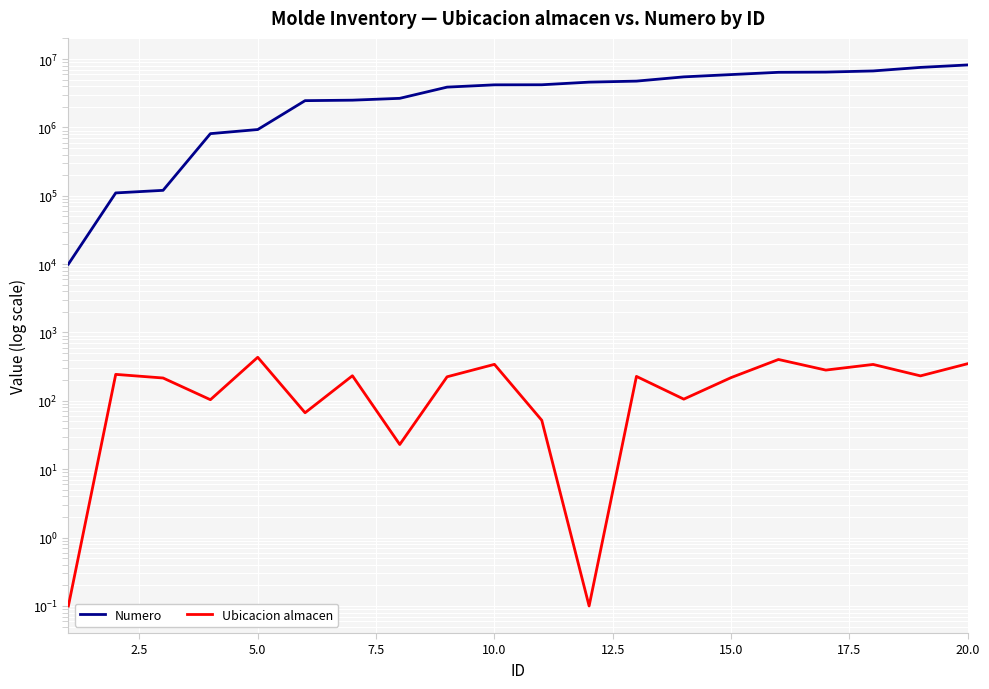

What are all the series names shown in the legend?

Numero, Ubicacion almacen